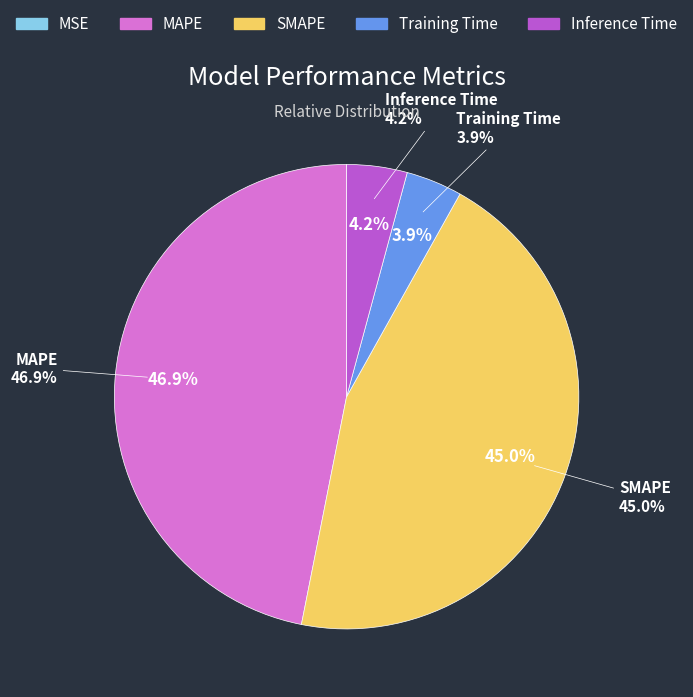

True or false: MSE accounts for 11% of the total.

False